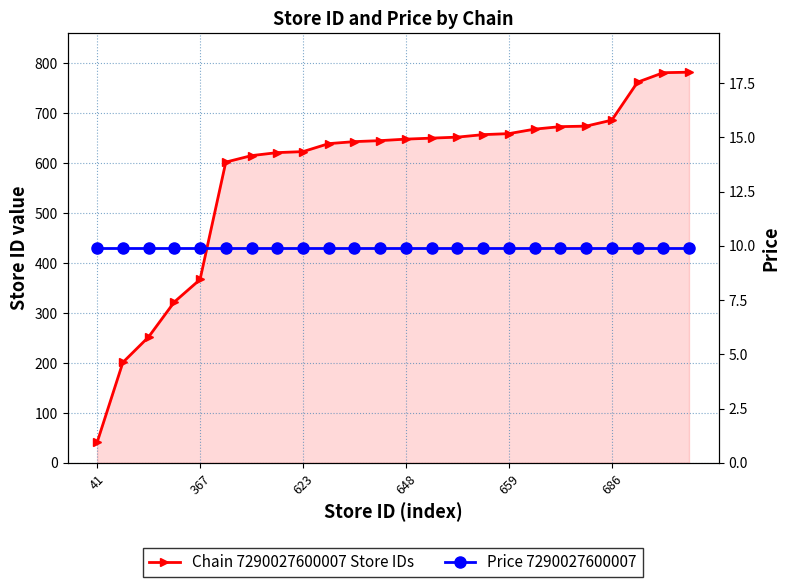

What is the sum of the Price 7290027600007 values at 15 and 17?

19.8